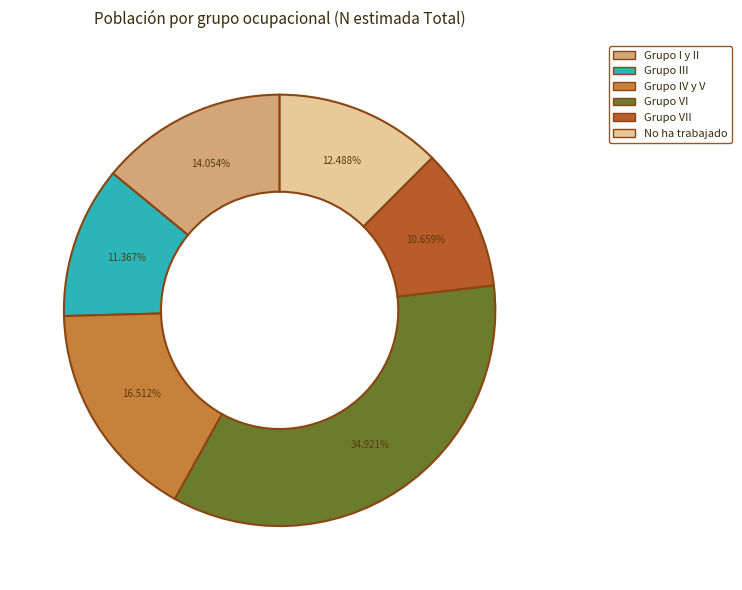

Does any single category account for the majority?

No